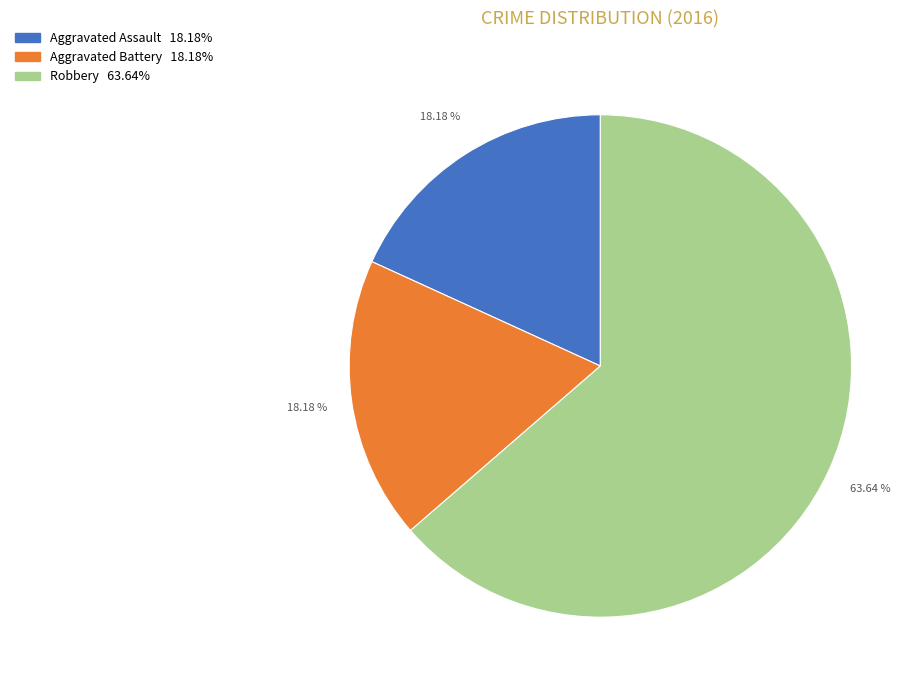

Does Aggravated Battery represent more than half of the total?

No